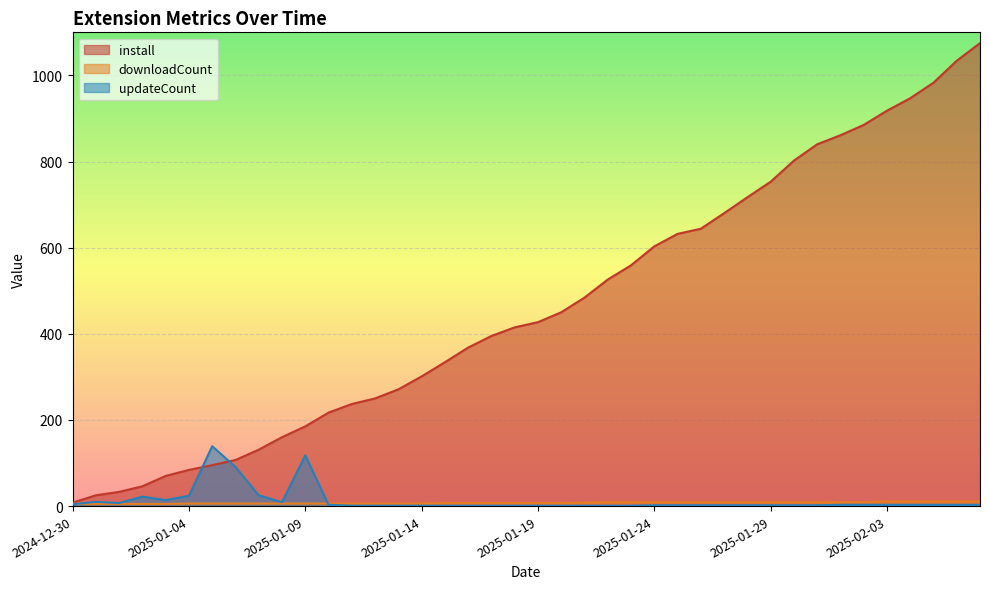

Which series has the largest total across all categories?

install